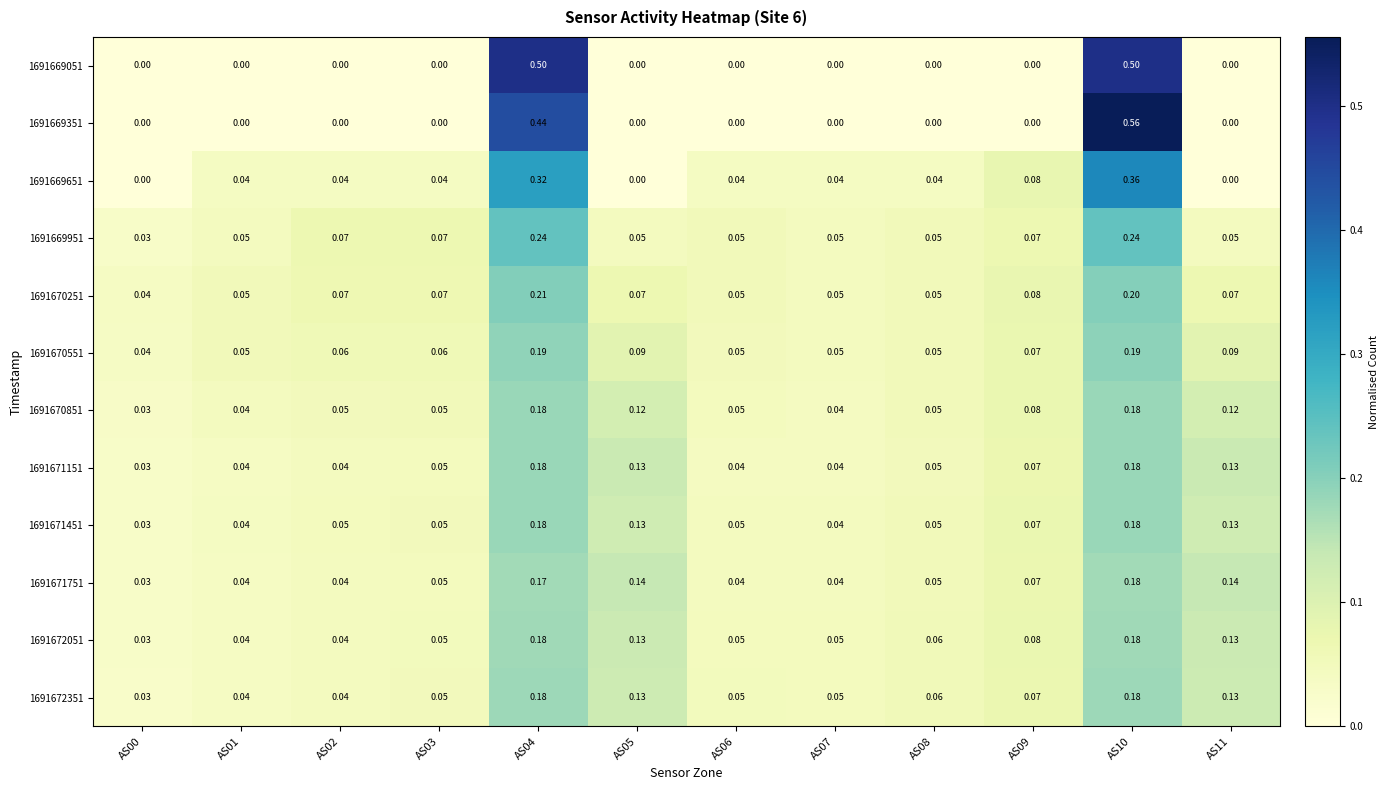

Is the value of 1691670251 at AS04 greater than the value of 1691672351 at AS01?

Yes